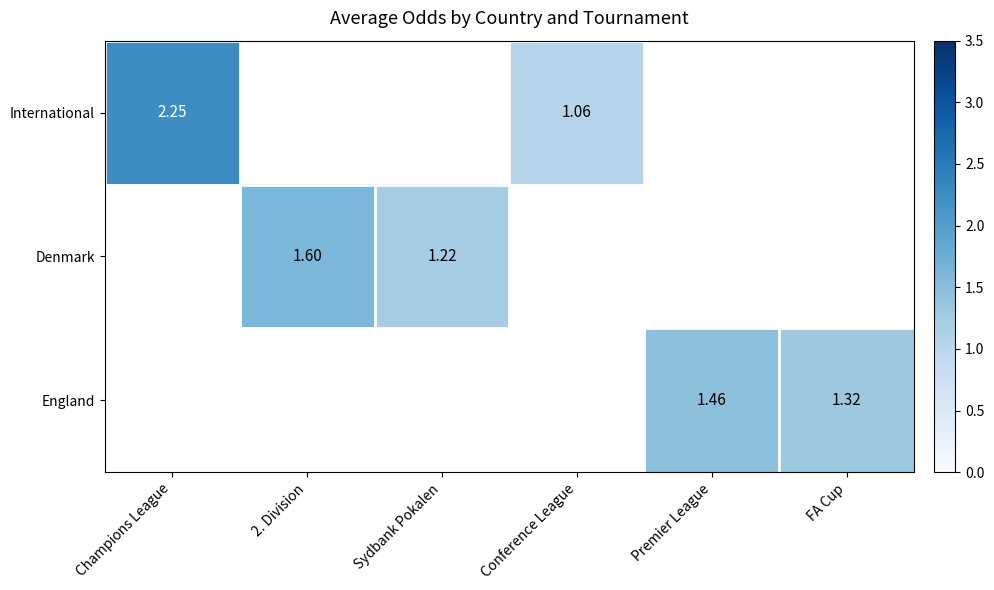

Rank the categories by International value from lowest to highest.

2. Division, Sydbank Pokalen, Premier League, FA Cup, Conference League, Champions League